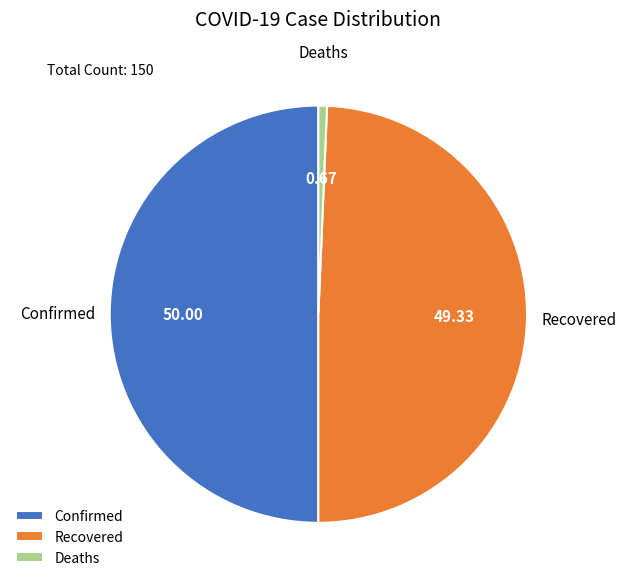

Between Confirmed and Recovered, which is larger?

Confirmed